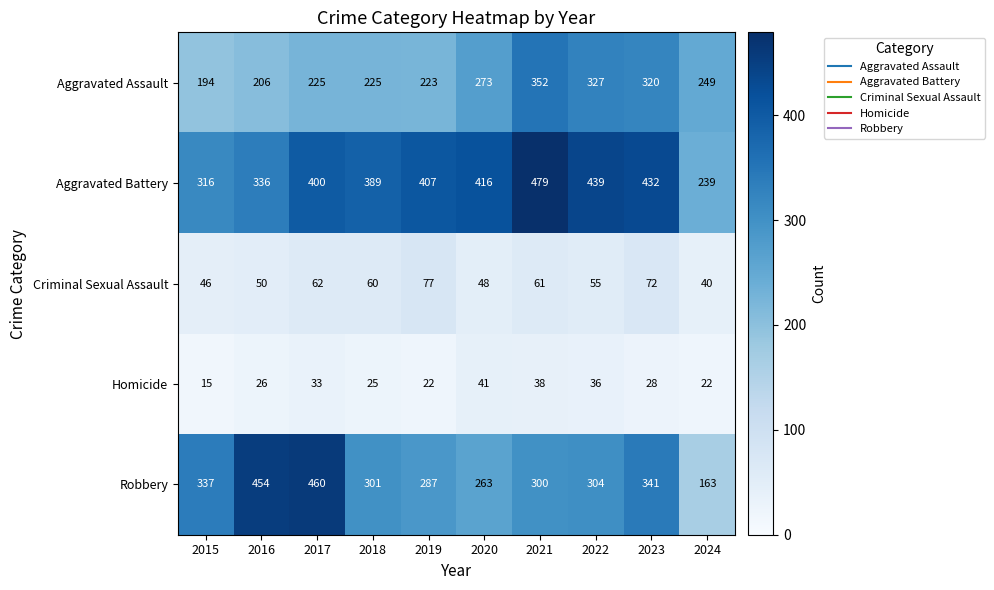

Rank the series by their maximum value, from lowest to highest.

Homicide, Criminal Sexual Assault, Aggravated Assault, Robbery, Aggravated Battery